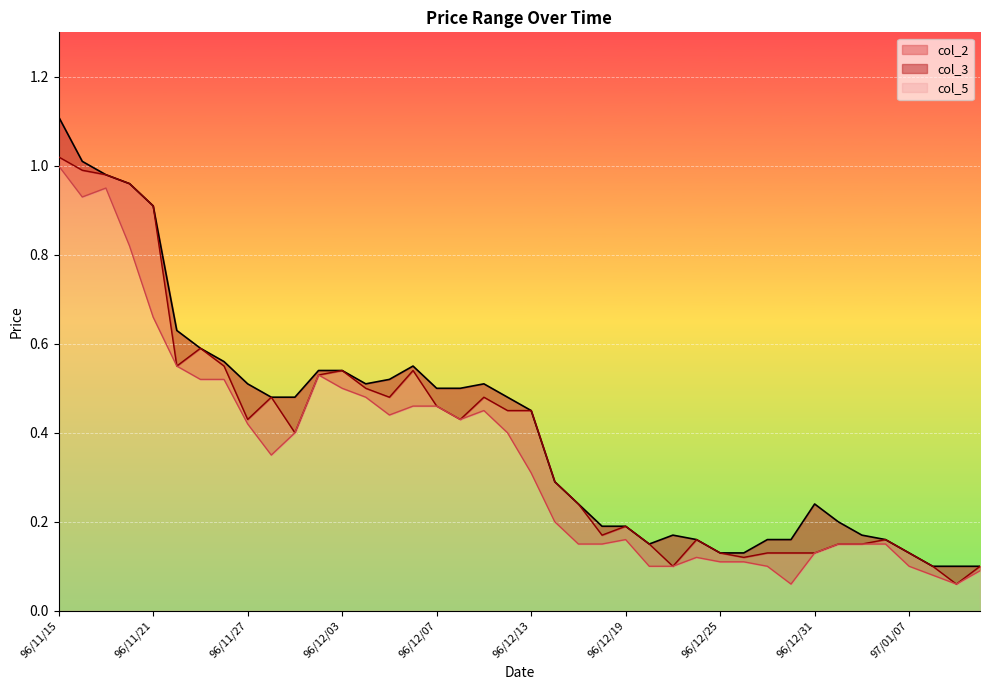

Reading left to right, what are all the values shown in this chart?

col_2: 96/11/15=1.0	96/11/16=1.0	96/11/19=1.0	96/11/20=1.0	96/11/21=0.9	96/11/22=0.6	96/11/23=0.6	96/11/26=0.6	96/11/27=0.4	96/11/28=0.5	96/11/29=0.4	96/11/30=0.5	96/12/03=0.5	96/12/04=0.5	96/12/05=0.5	96/12/06=0.5	96/12/07=0.5	96/12/10=0.4	96/12/11=0.5	96/12/12=0.5	96/12/13=0.5	96/12/14=0.3	96/12/17=0.2	96/12/18=0.2	96/12/19=0.2	96/12/20=0.1	96/12/21=0.1	96/12/24=0.2	96/12/25=0.1	96/12/26=0.1	96/12/27=0.1	96/12/28=0.1	96/12/31=0.1	97/01/02=0.1	97/01/03=0.1	97/01/04=0.2	97/01/07=0.1	97/01/08=0.1	97/01/09=0.1	97/01/10=0.1
col_3: 96/11/15=1.1	96/11/16=1.0	96/11/19=1.0	96/11/20=1.0	96/11/21=0.9	96/11/22=0.6	96/11/23=0.6	96/11/26=0.6	96/11/27=0.5	96/11/28=0.5	96/11/29=0.5	96/11/30=0.5	96/12/03=0.5	96/12/04=0.5	96/12/05=0.5	96/12/06=0.6	96/12/07=0.5	96/12/10=0.5	96/12/11=0.5	96/12/12=0.5	96/12/13=0.5	96/12/14=0.3	96/12/17=0.2	96/12/18=0.2	96/12/19=0.2	96/12/20=0.1	96/12/21=0.2	96/12/24=0.2	96/12/25=0.1	96/12/26=0.1	96/12/27=0.2	96/12/28=0.2	96/12/31=0.2	97/01/02=0.2	97/01/03=0.2	97/01/04=0.2	97/01/07=0.1	97/01/08=0.1	97/01/09=0.1	97/01/10=0.1
col_5: 96/11/15=1.0	96/11/16=0.9	96/11/19=0.9	96/11/20=0.8	96/11/21=0.7	96/11/22=0.6	96/11/23=0.5	96/11/26=0.5	96/11/27=0.4	96/11/28=0.3	96/11/29=0.4	96/11/30=0.5	96/12/03=0.5	96/12/04=0.5	96/12/05=0.4	96/12/06=0.5	96/12/07=0.5	96/12/10=0.4	96/12/11=0.5	96/12/12=0.4	96/12/13=0.3	96/12/14=0.2	96/12/17=0.1	96/12/18=0.1	96/12/19=0.2	96/12/20=0.1	96/12/21=0.1	96/12/24=0.1	96/12/25=0.1	96/12/26=0.1	96/12/27=0.1	96/12/28=0.1	96/12/31=0.1	97/01/02=0.1	97/01/03=0.1	97/01/04=0.1	97/01/07=0.1	97/01/08=0.1	97/01/09=0.1	97/01/10=0.1